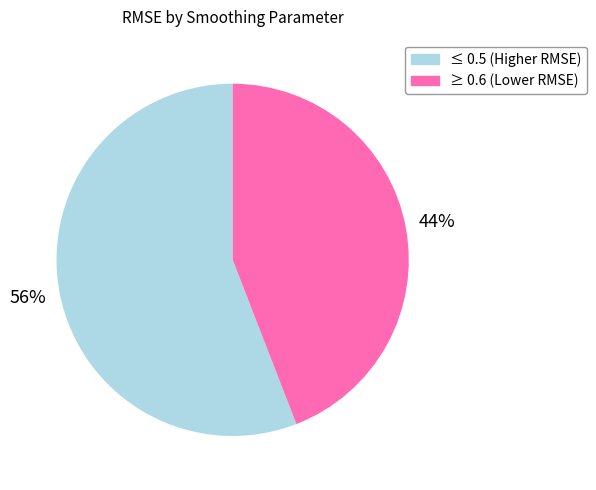

Is there any slice that represents more than half of the pie?

Yes